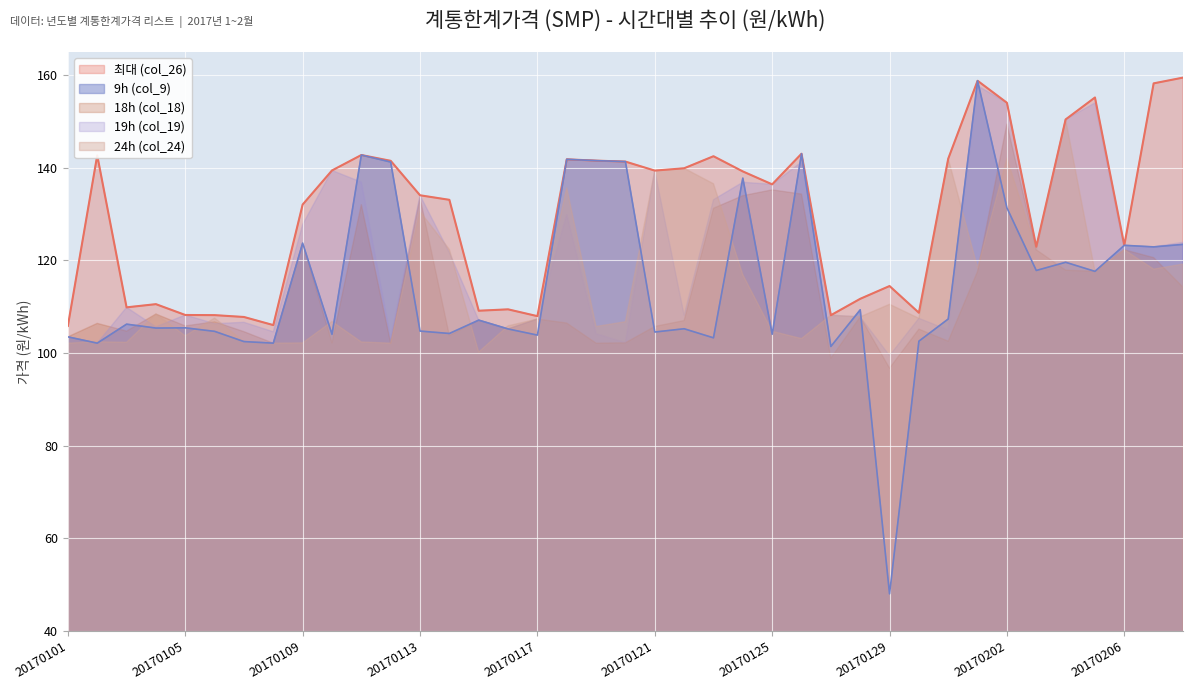

True or false: 24h (col_24) has a value of 169.0 at 20170128.

False